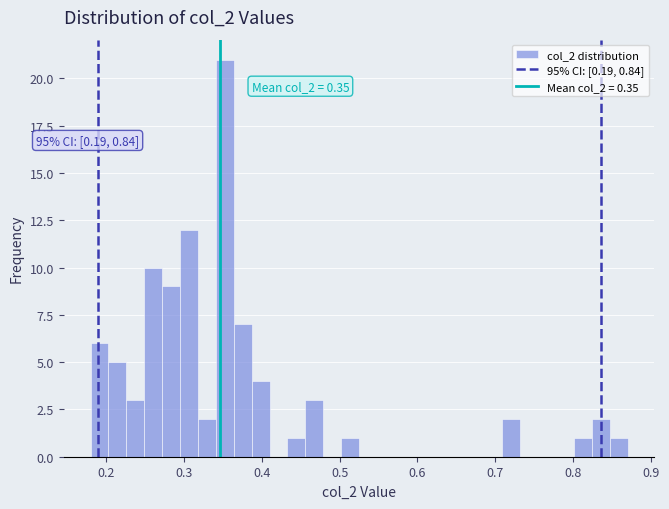

Around what value on the x-axis is the tallest bar? Give the approximate position of its centre, as read against the axis.

0.35